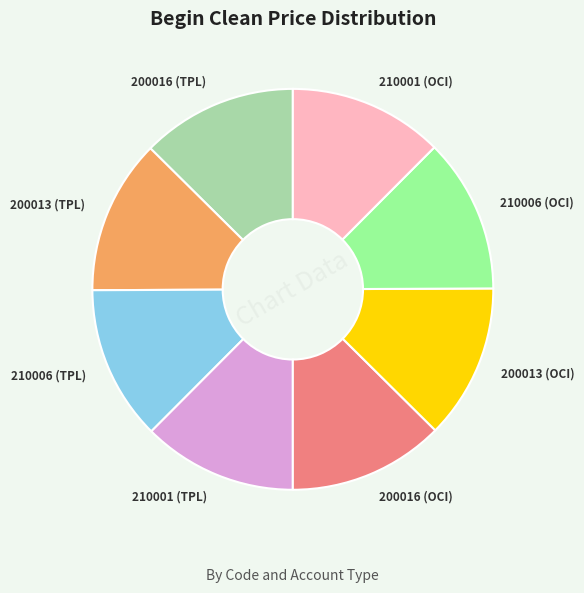

Count the number of slices in the pie.

8